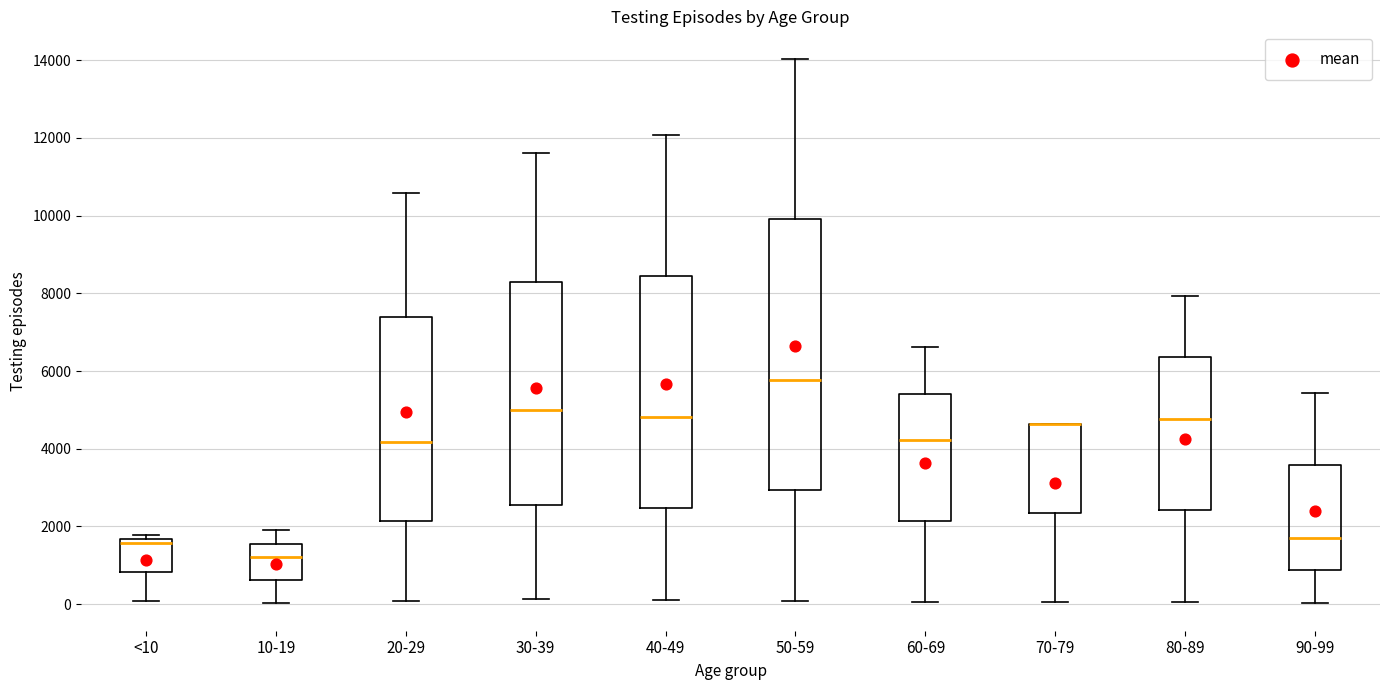

Which box is the tallest, from its lower edge to its upper edge?

50-59